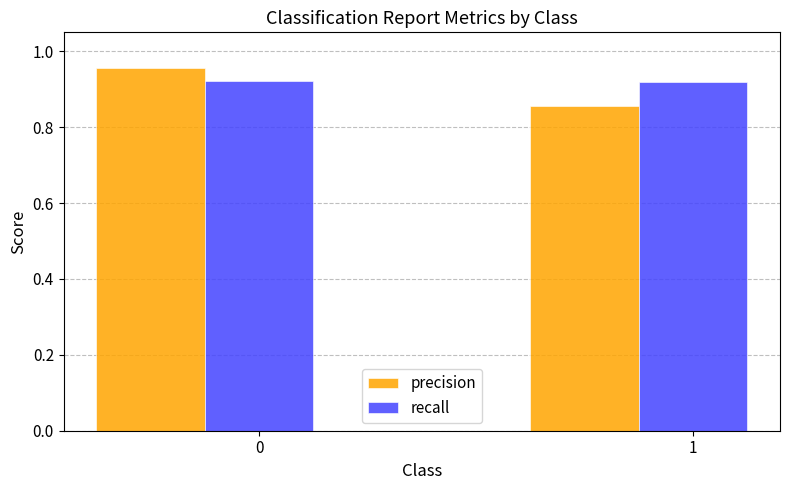

The value of recall at 0 is 0.5. True or false?

False